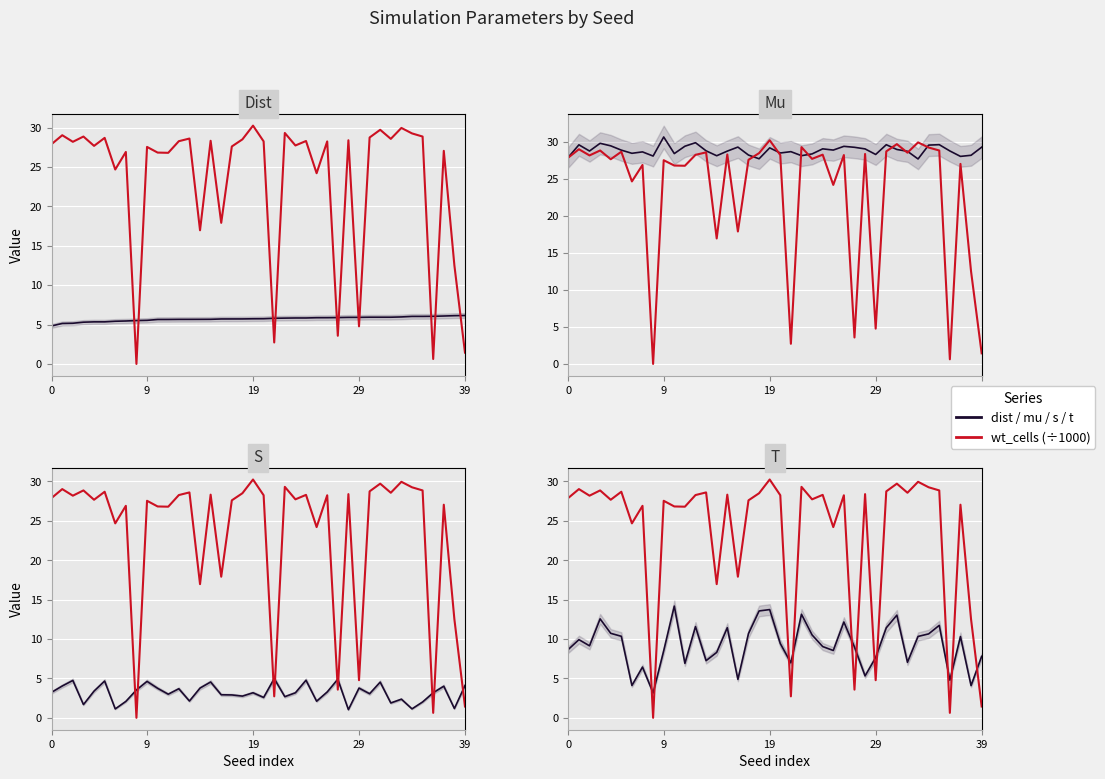

Which series has the widest spread of values?

wt_cells (÷1000)